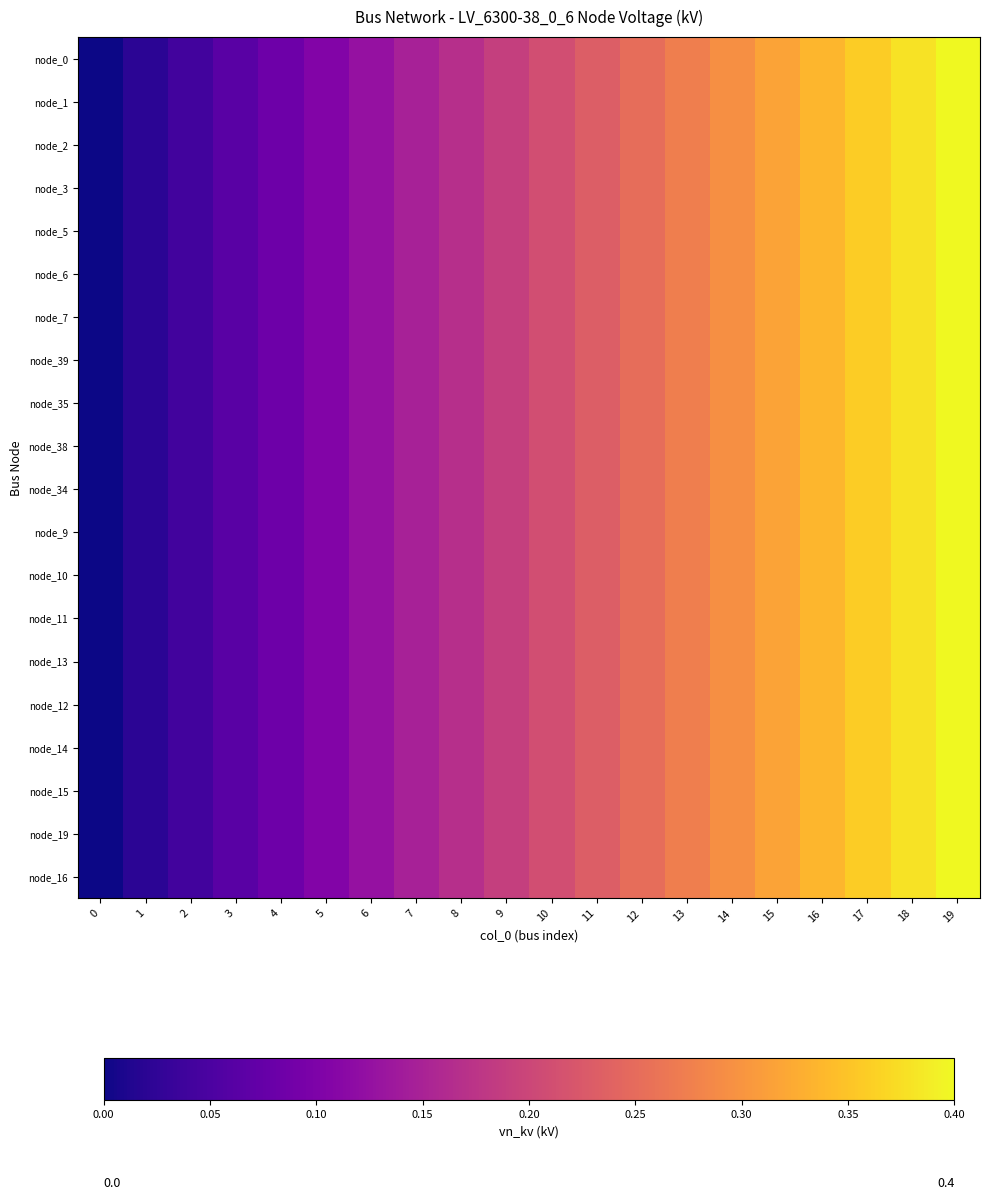

How many data points does each series have?

20